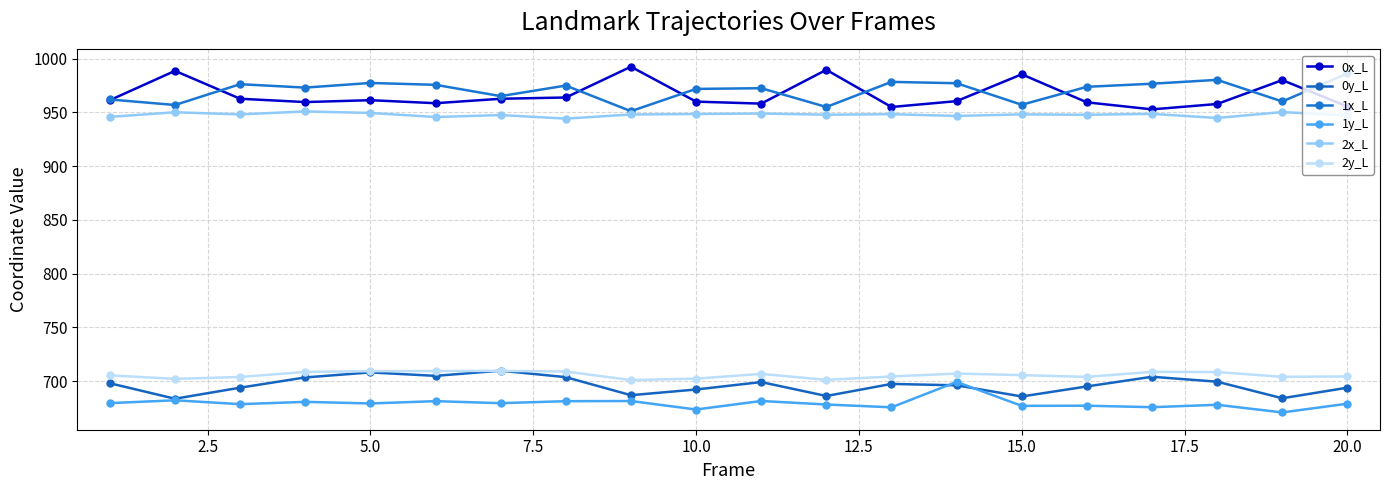

Does the chart display data point markers on the line(s)?

Yes